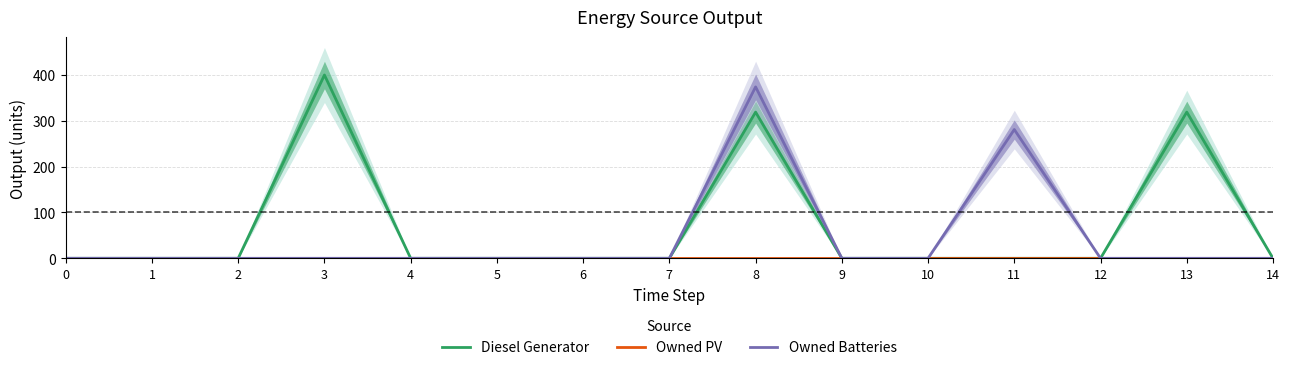

True or false: Owned PV and Owned Batteries cross at least once.

False